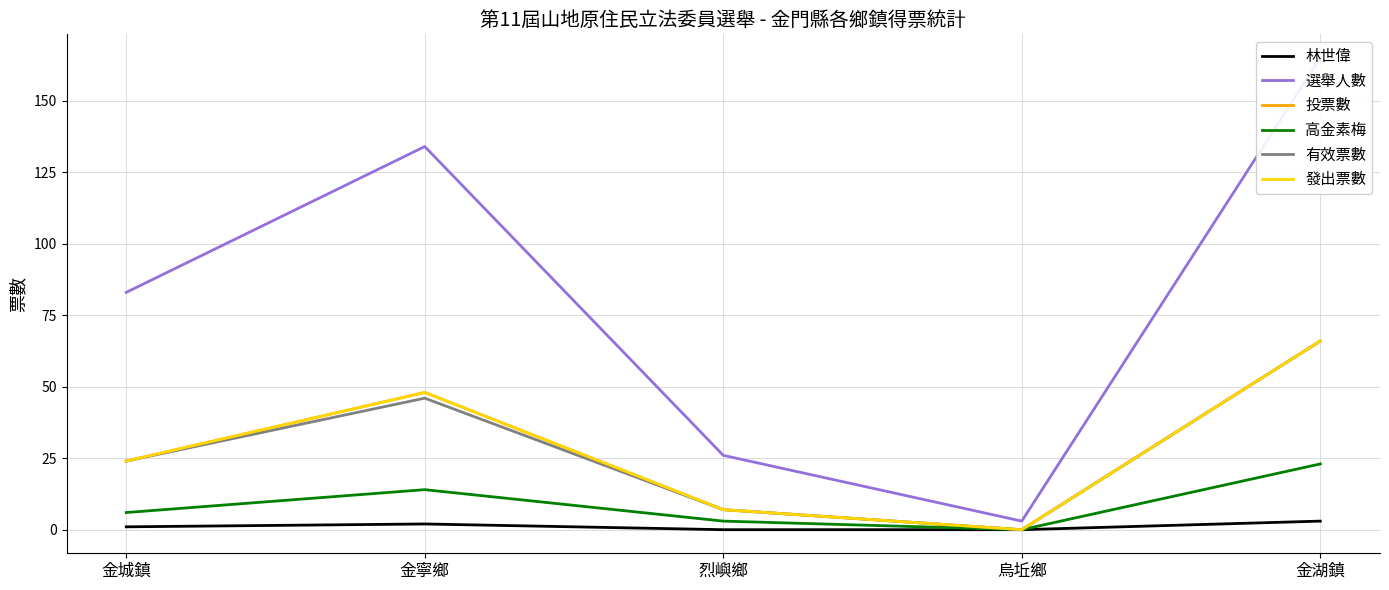

At which category is the sum across all series the highest?

金湖鎮